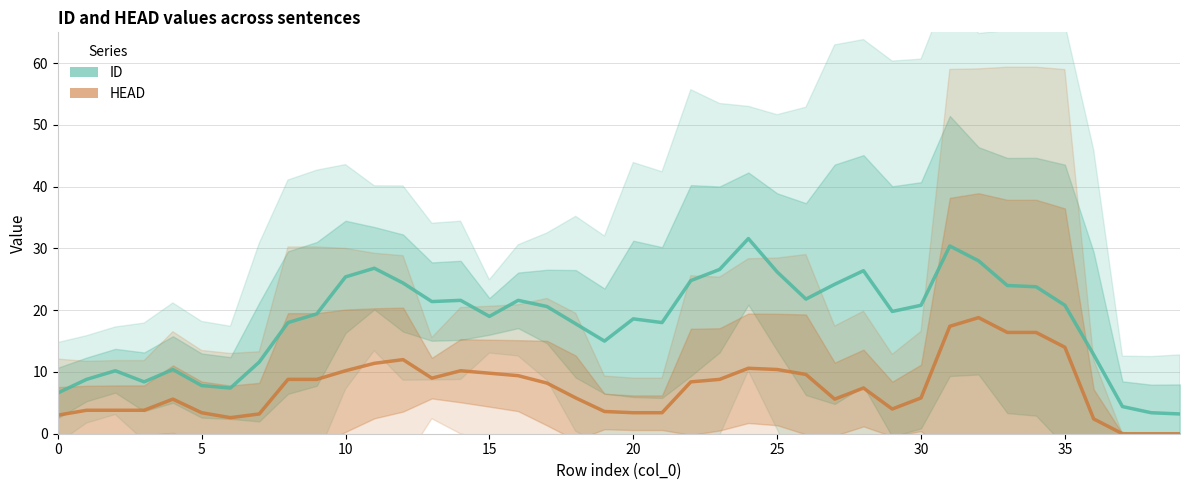

In HEAD, how many points are lower than both neighbors (excluding endpoints)?

4